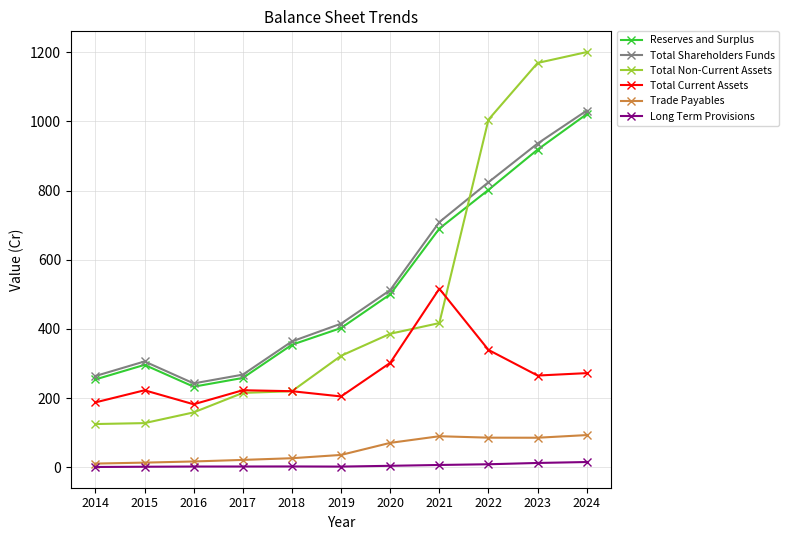

Which series has the widest spread of values?

Total Non-Current Assets